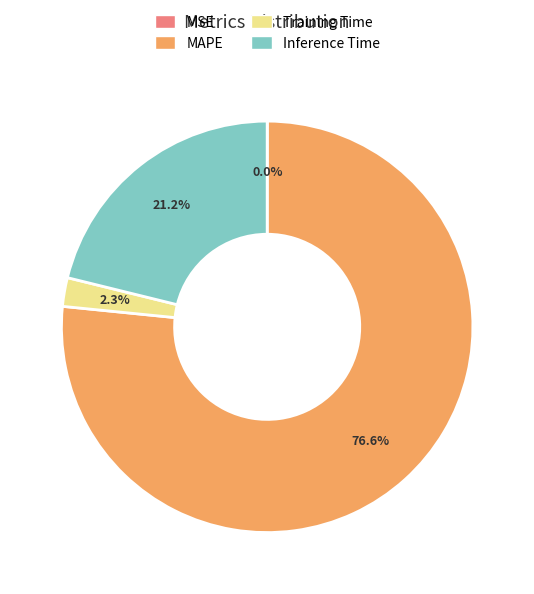

What is the largest slice in the pie chart?

MAPE